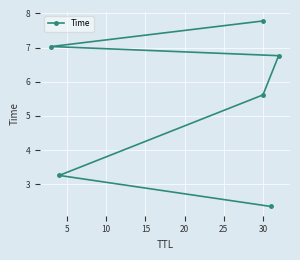

True or false: the data shows 3.0 at 20.

False